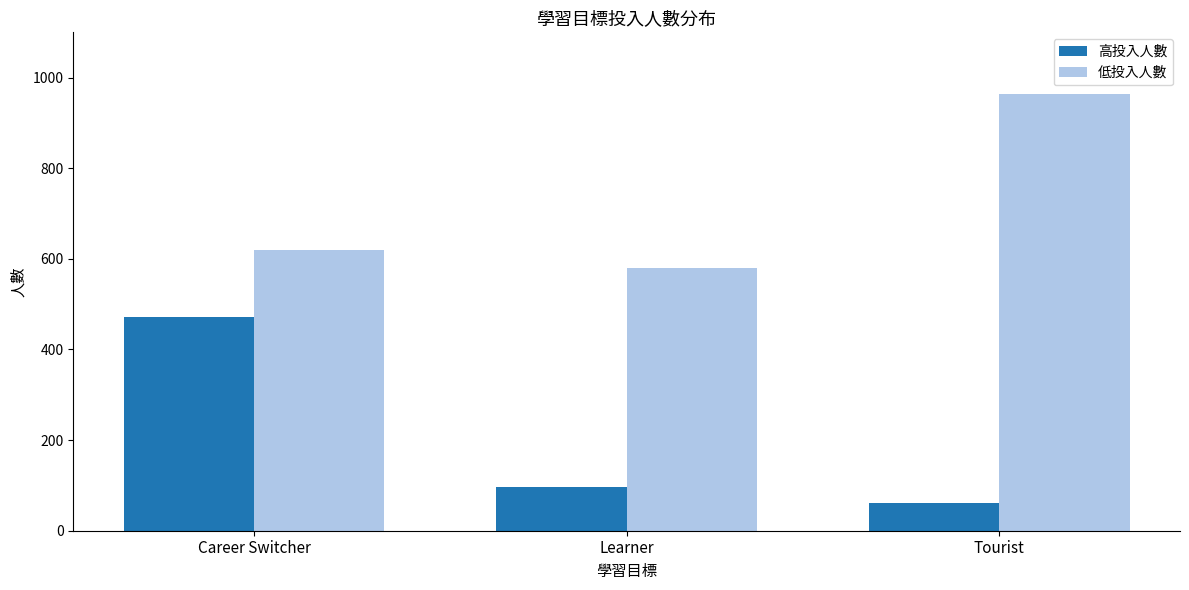

What is the label of the 2nd bar from the right?

Learner